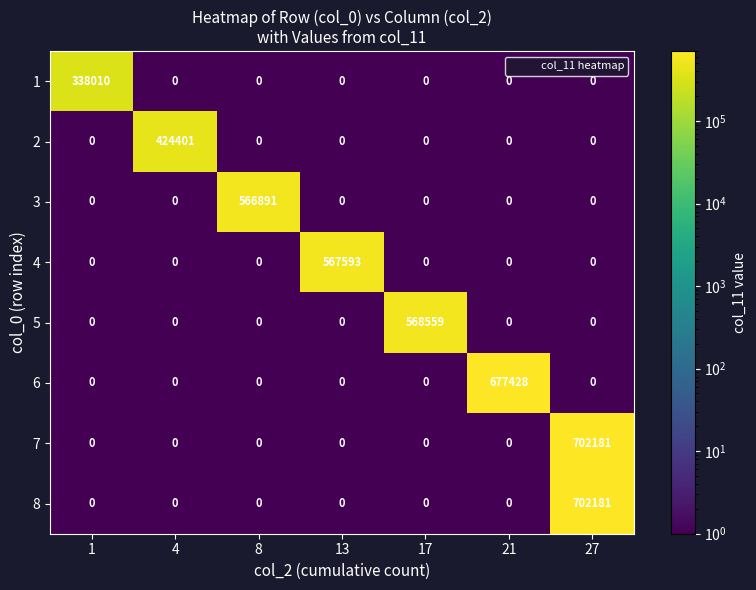

Which label corresponds to the largest value in the chart?

27